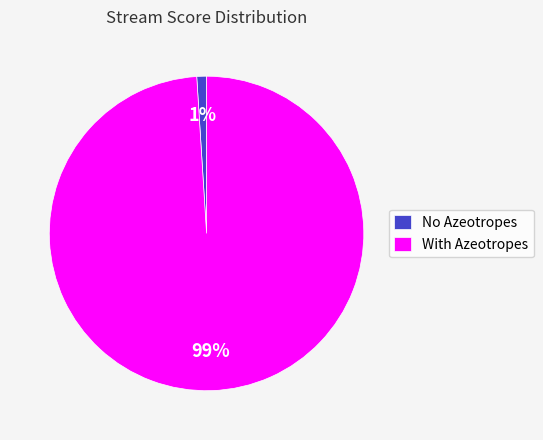

Is there any slice that represents more than half of the pie?

Yes